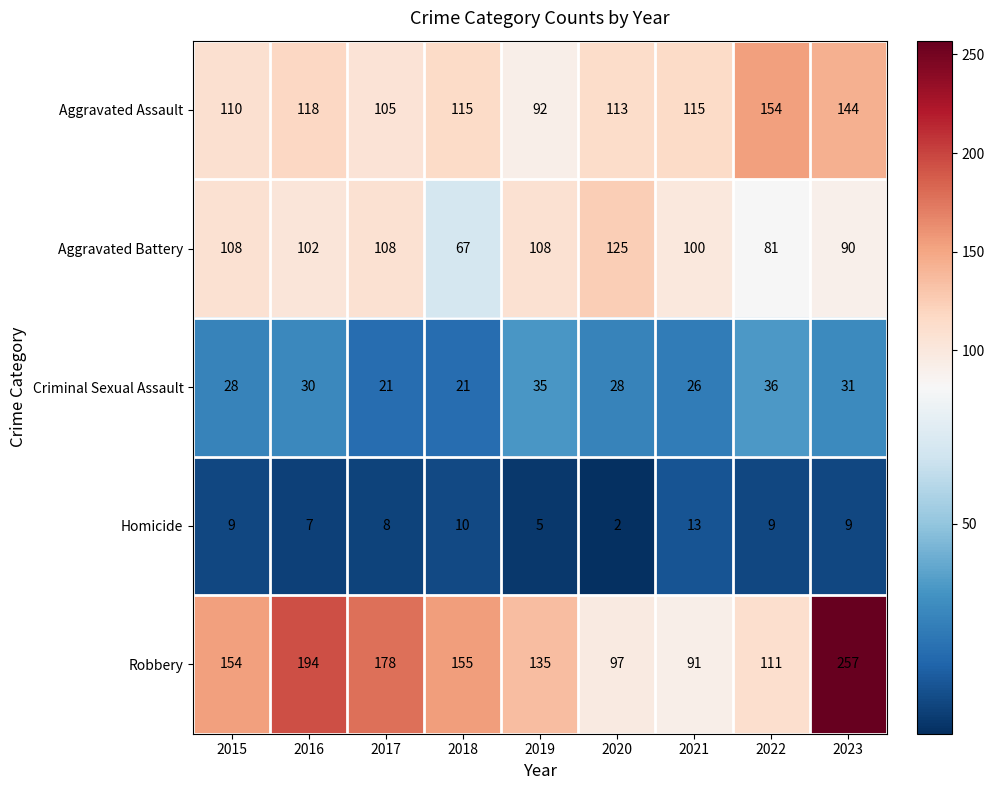

Where is Aggravated Assault nearest to the value 123?

2016